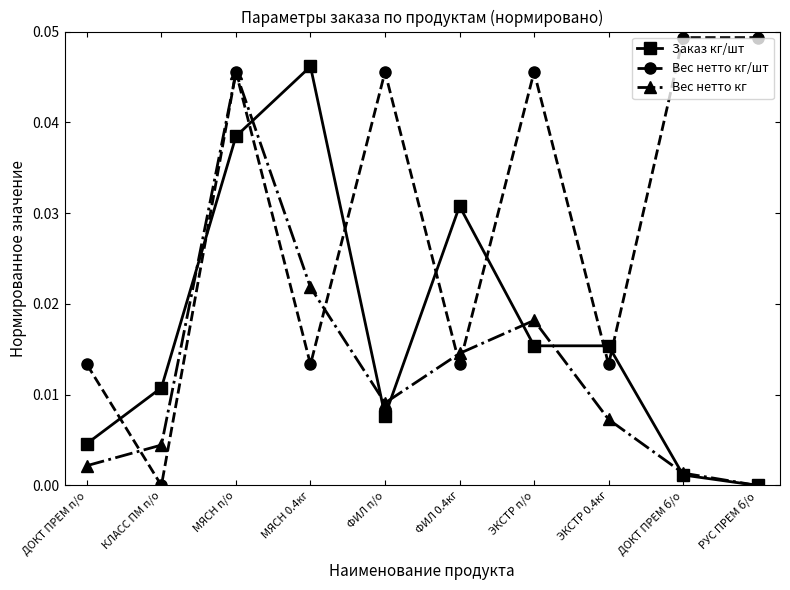

Rank the categories by Вес нетто кг value from highest to lowest.

МЯСН п/о, МЯСН 0.4кг, ЭКСТР п/о, ФИЛ 0.4кг, ФИЛ п/о, ЭКСТР 0.4кг, КЛАСС ПМ п/о, ДОКТ ПРЕМ п/о, ДОКТ ПРЕМ б/о, РУС ПРЕМ б/о